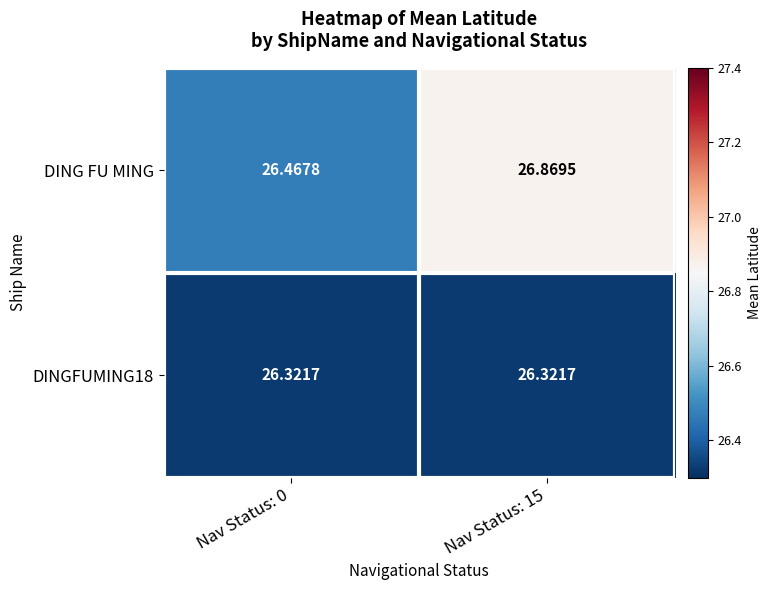

Which series has the largest total across all categories?

DING FU MING